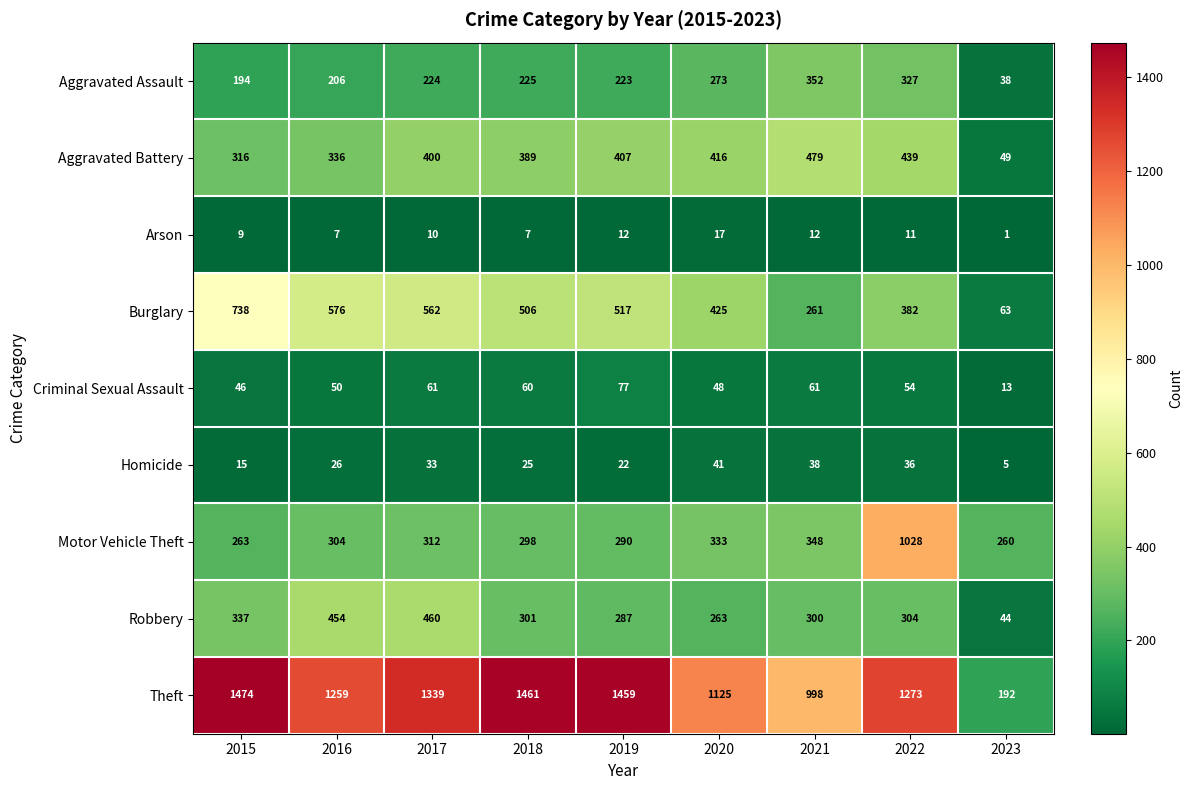

Which series has the widest spread of values?

Theft